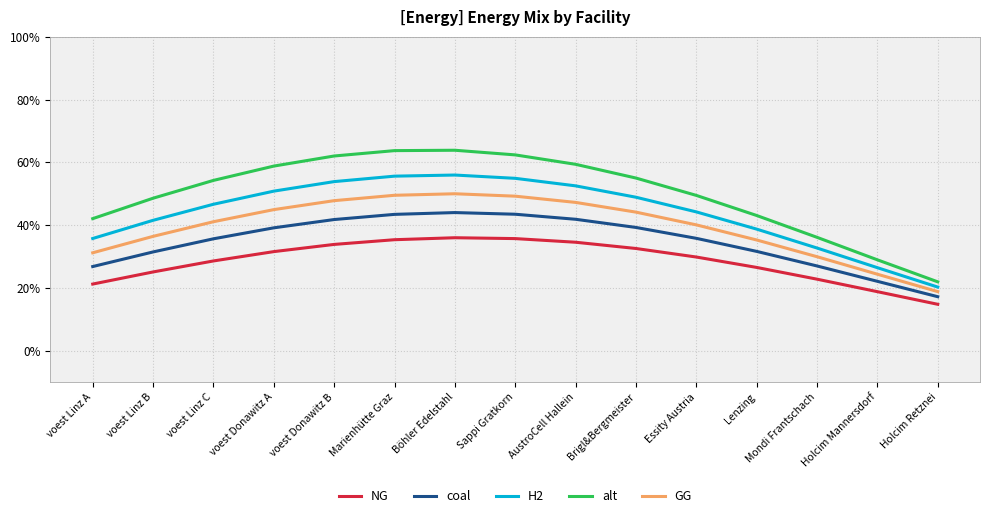

Which category has the lowest value in the alt series?

Holcim Retznei